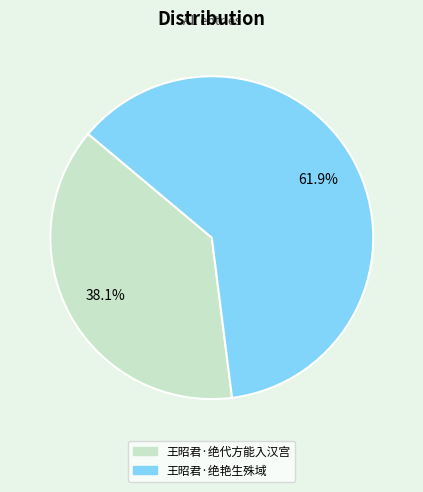

What percentage is the 王昭君·绝代方能入汉宫 slice, to the nearest percent?

38%